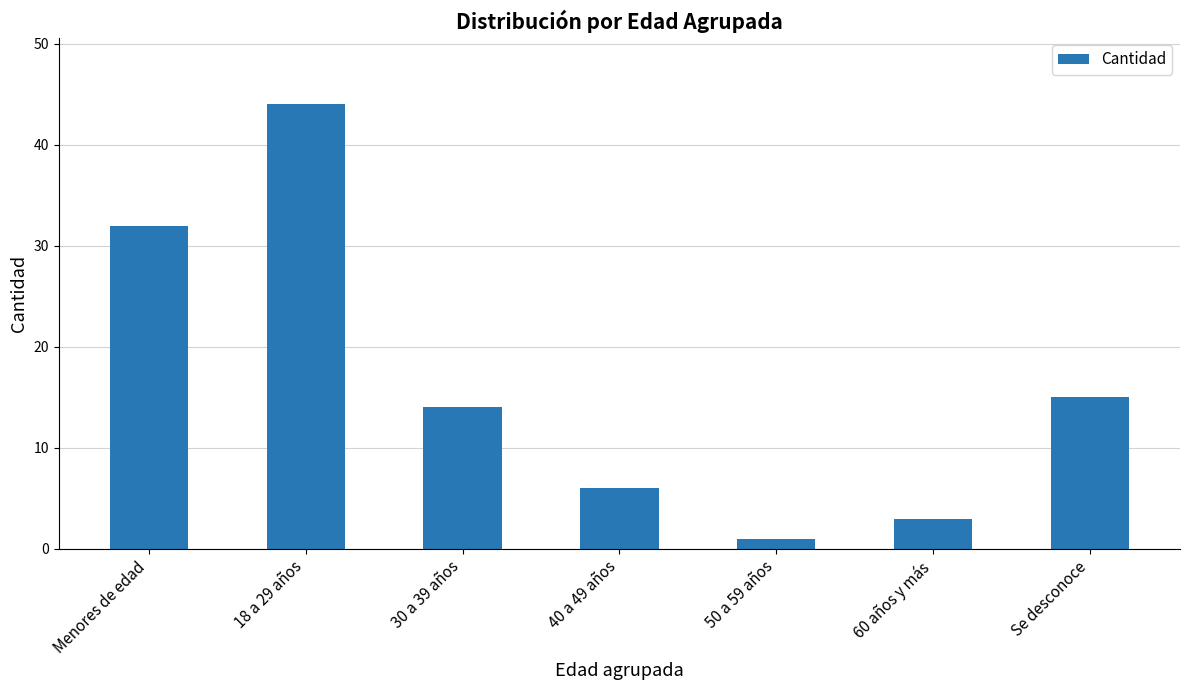

Reading right to left, what are all the values shown in this chart?

Se desconoce=15	60 años y más=3	50 a 59 años=1	40 a 49 años=6	30 a 39 años=14	18 a 29 años=44	Menores de edad=32